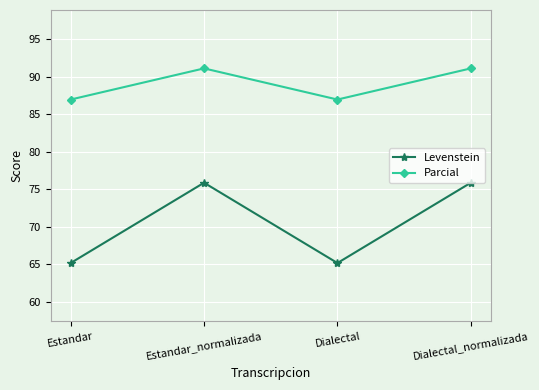

At which label does Levenstein first exceed 75?

Estandar_normalizada